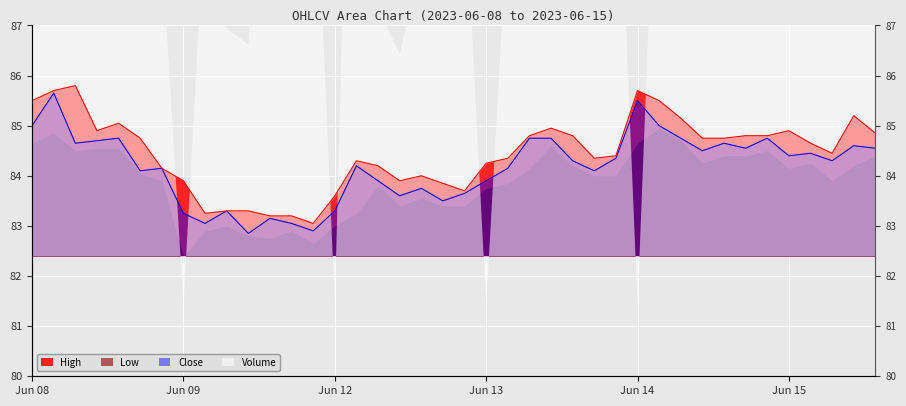

True or false: High and Close cross at least once.

False